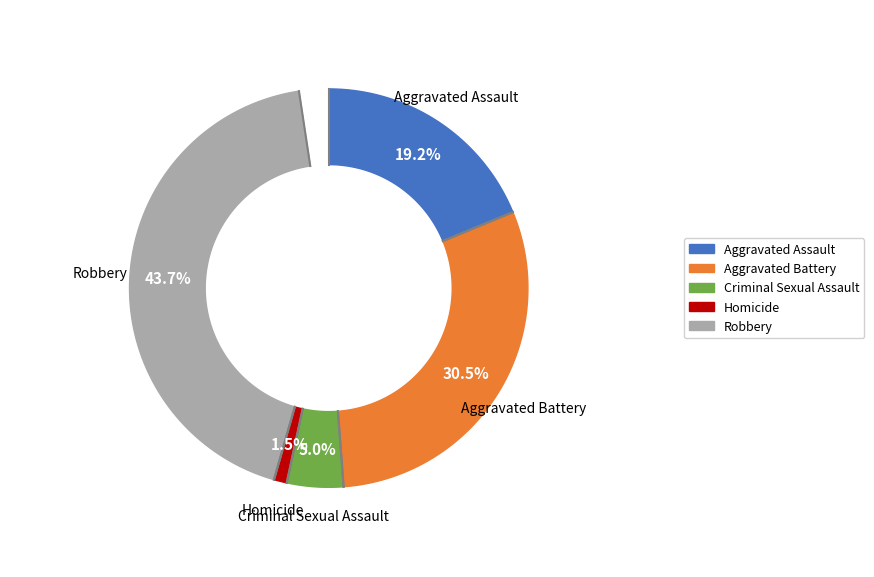

What portion of the pie excludes Robbery?

56.3%